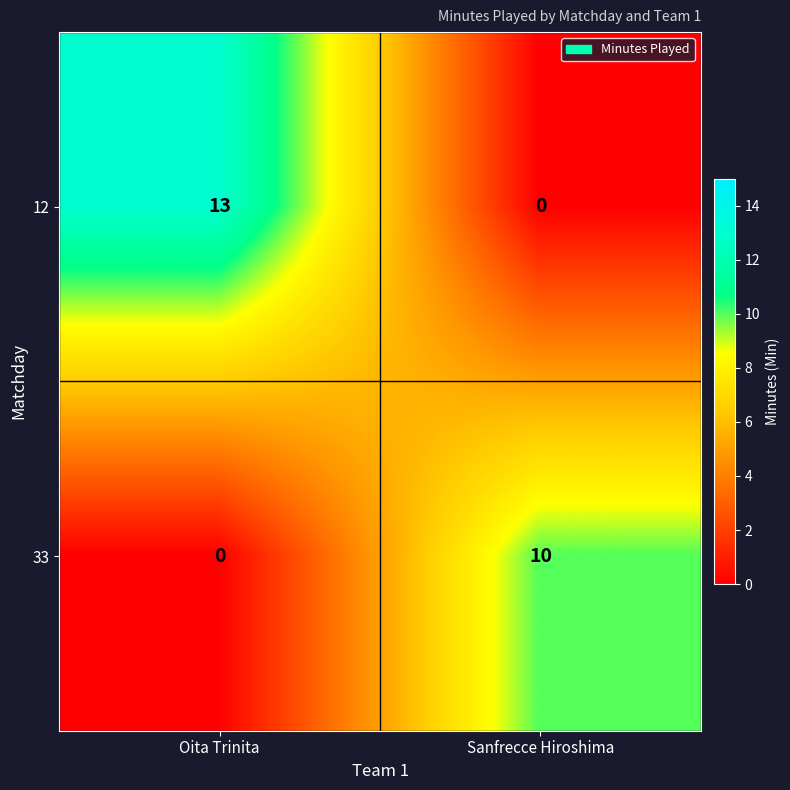

What is the difference between the highest and lowest values at Oita Trinita?

13